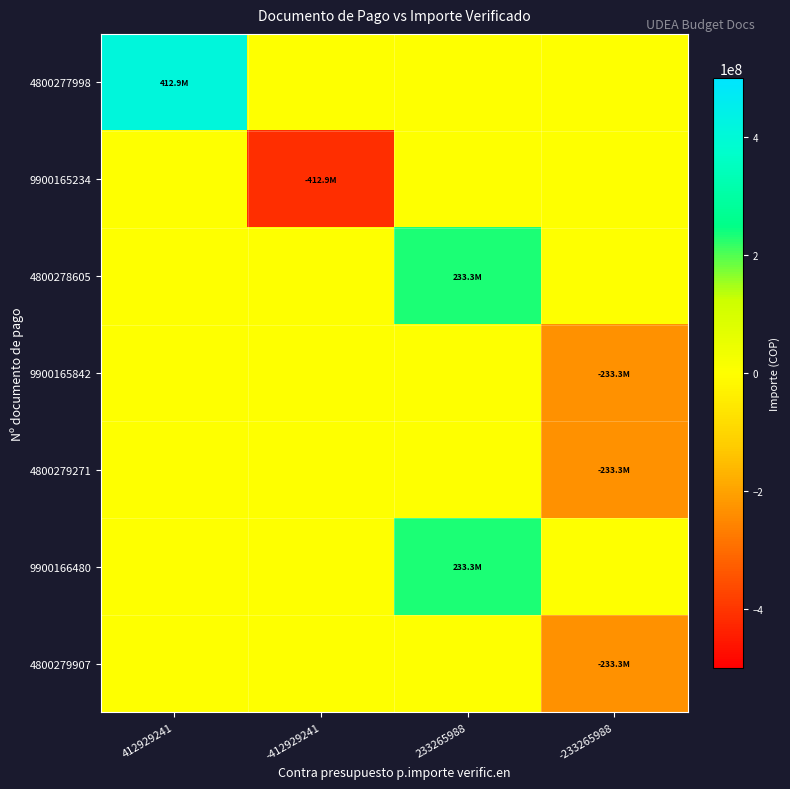

How many categories are shown in the chart?

4